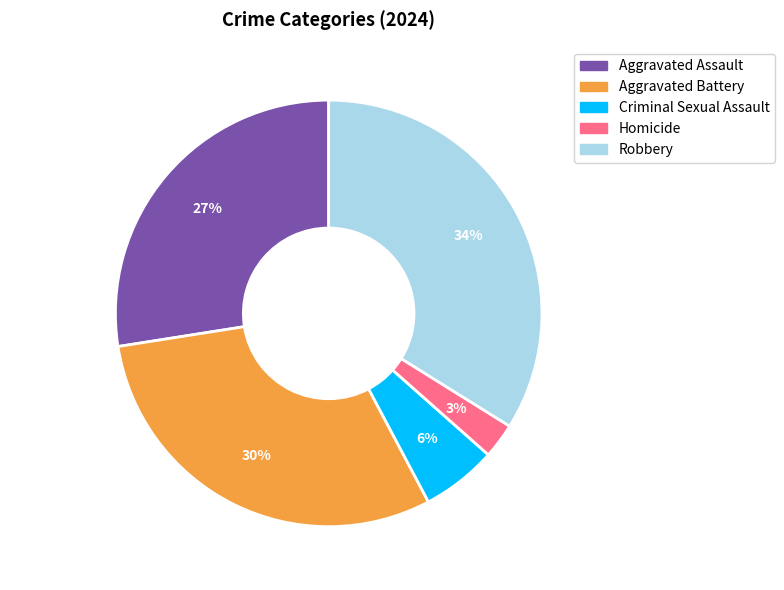

Does Robbery represent more than half of the total?

No